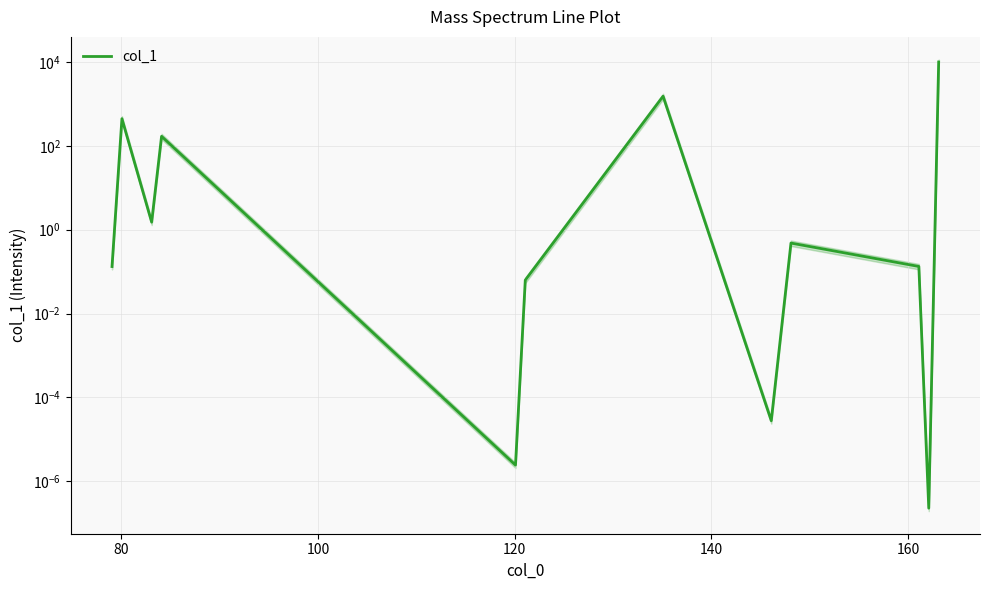

What is the difference between the second highest and second lowest values?

1527.4